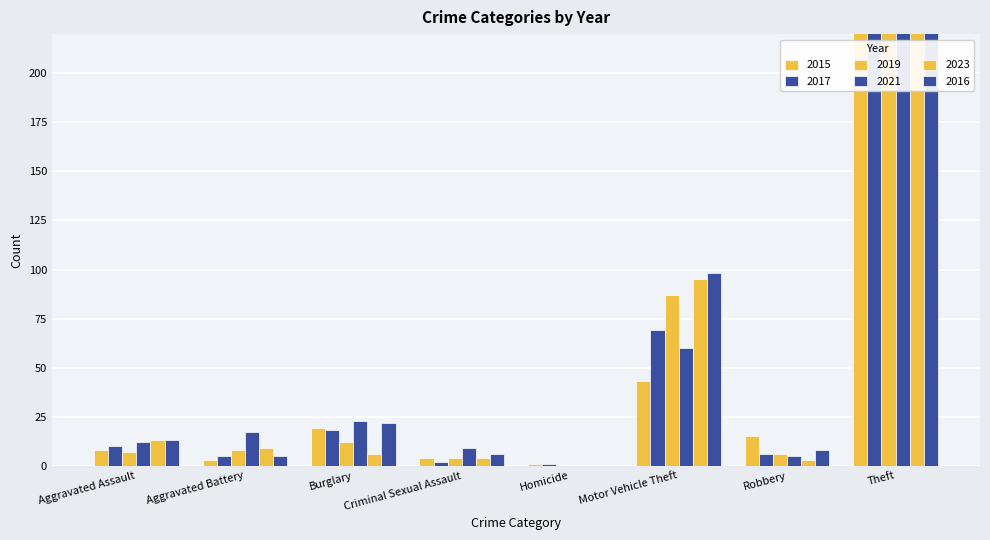

Read the 2016 value at Motor Vehicle Theft, to the nearest 50.

100